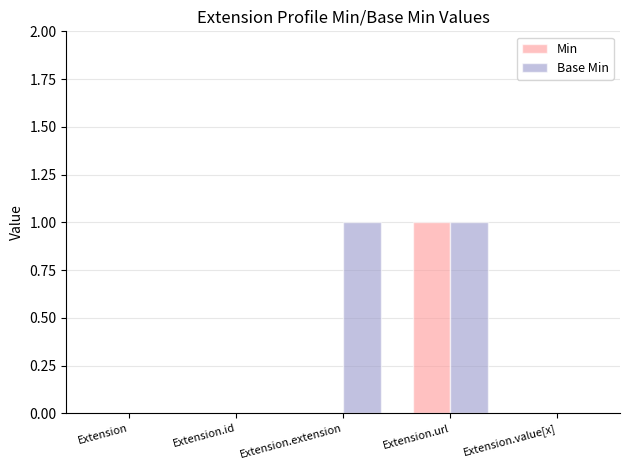

Count the number of categories in the chart.

5